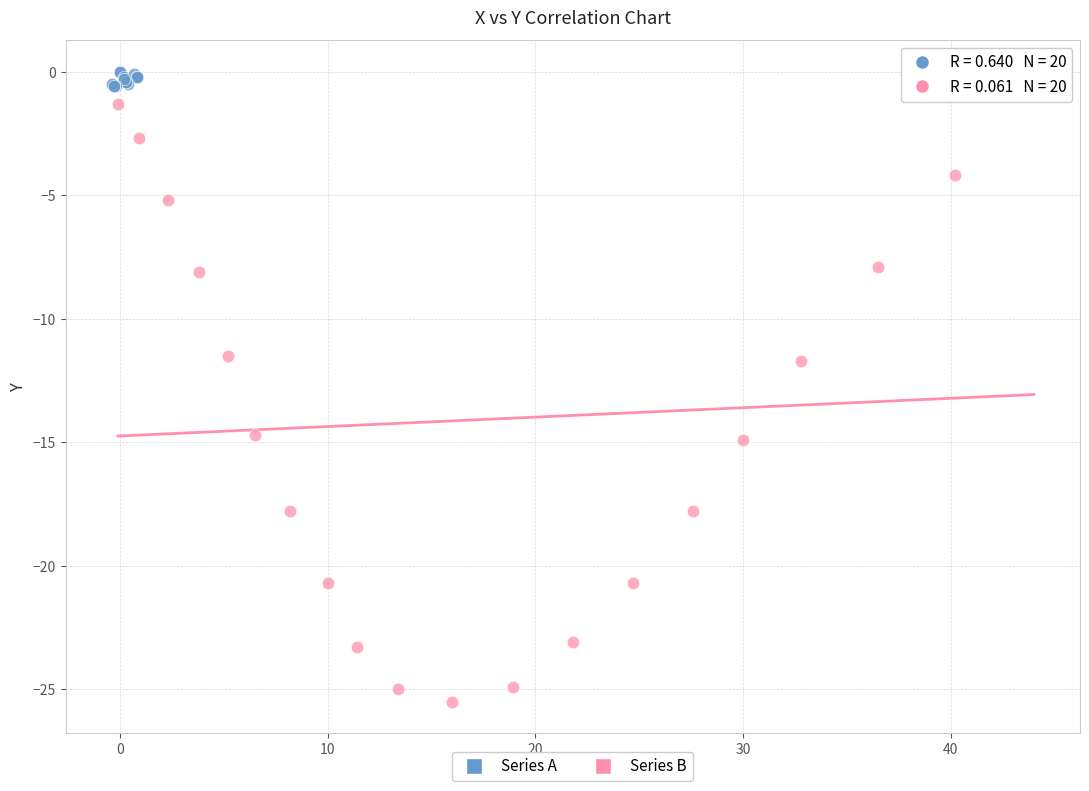

Which series reaches the minimum Y coordinate?

Series B